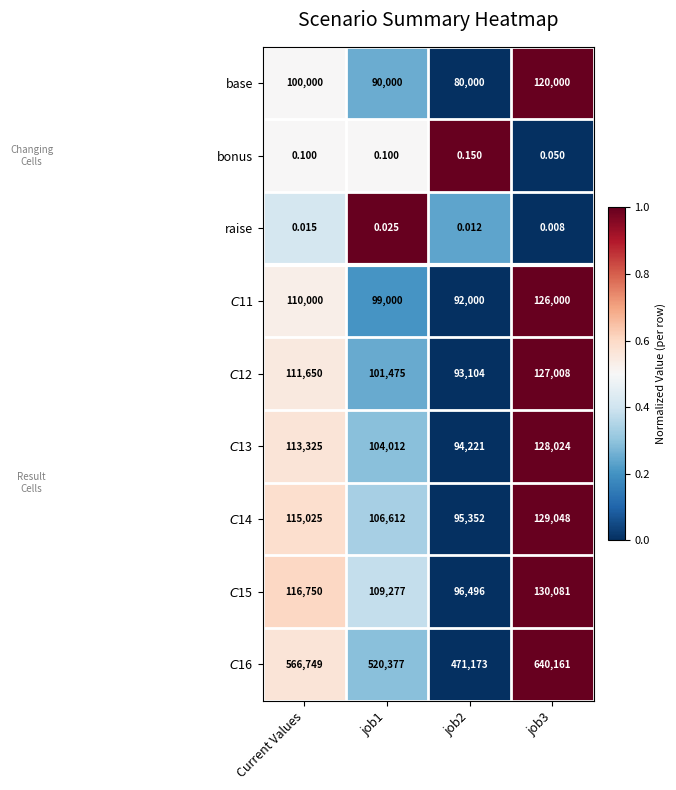

List the series in order of their peak value, highest first.

$C$16, $C$15, $C$14, $C$13, $C$12, $C$11, base, bonus, raise